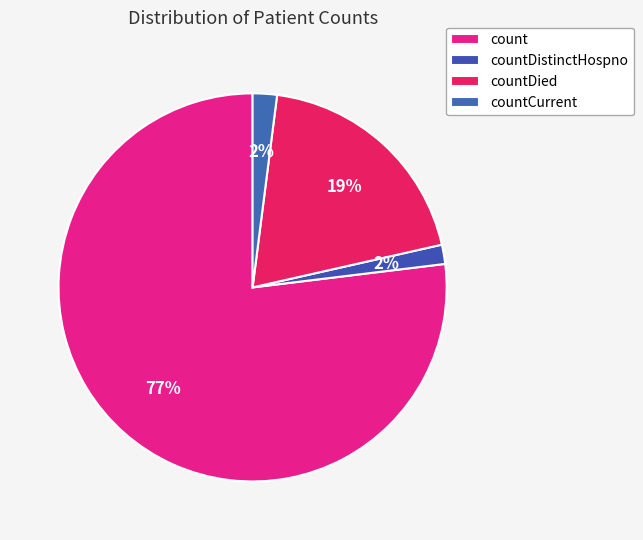

What percentage is the countDied slice, to the nearest percent?

19%